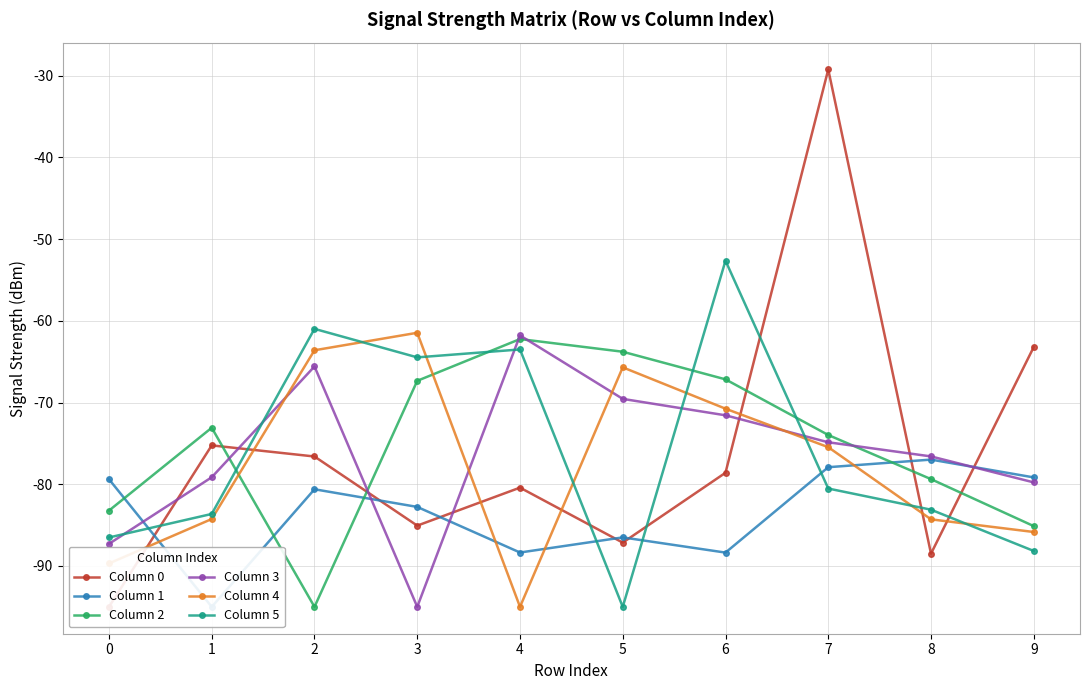

Where do Column 5 and Column 3 first cross each other?

0 and 1